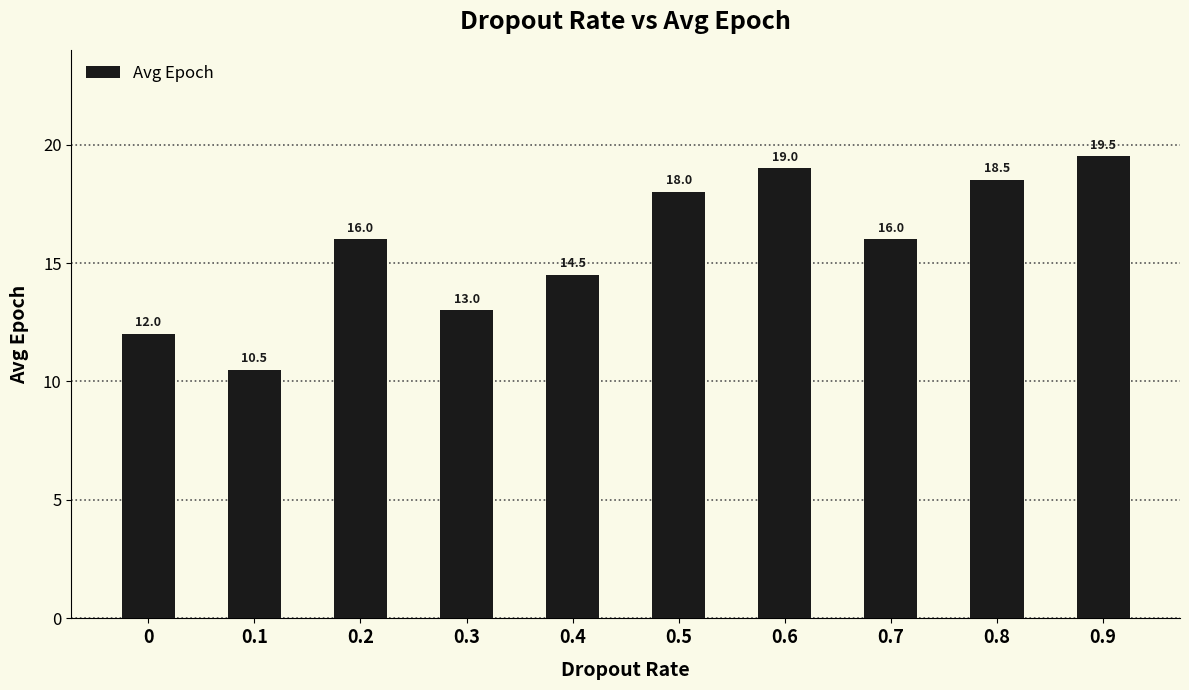

At which label is the value closest to 15?

0.4